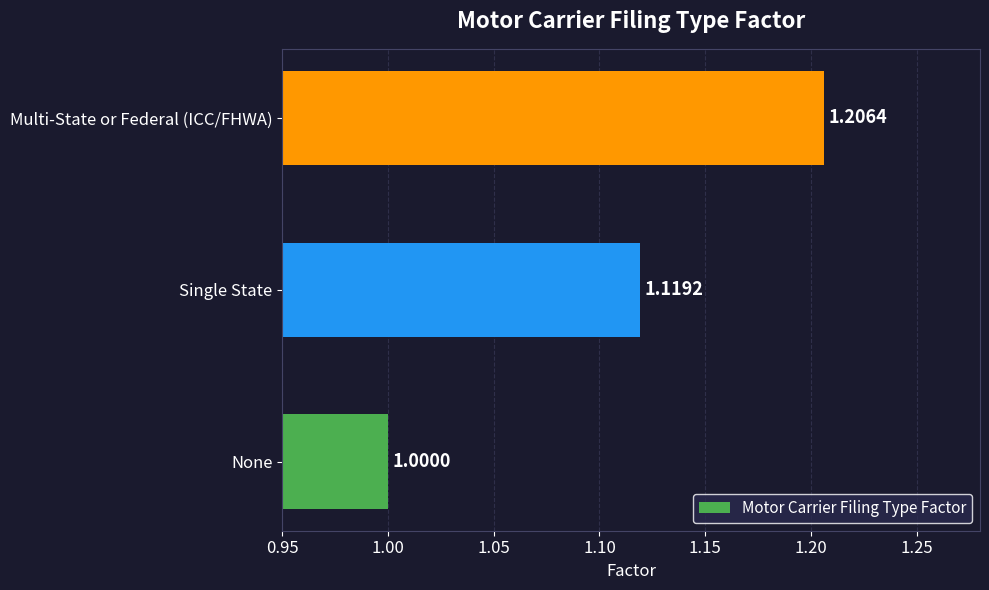

What is the difference between the second highest and minimum values?

0.1